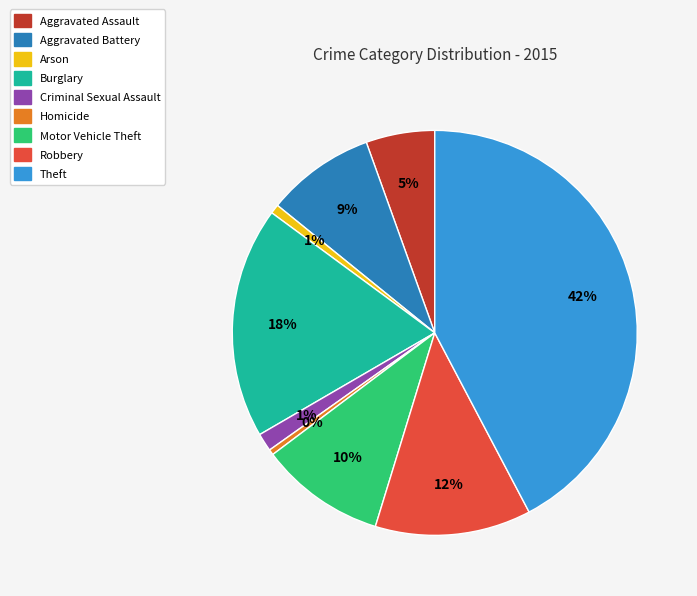

What percentage is the Arson slice, to the nearest percent?

1%